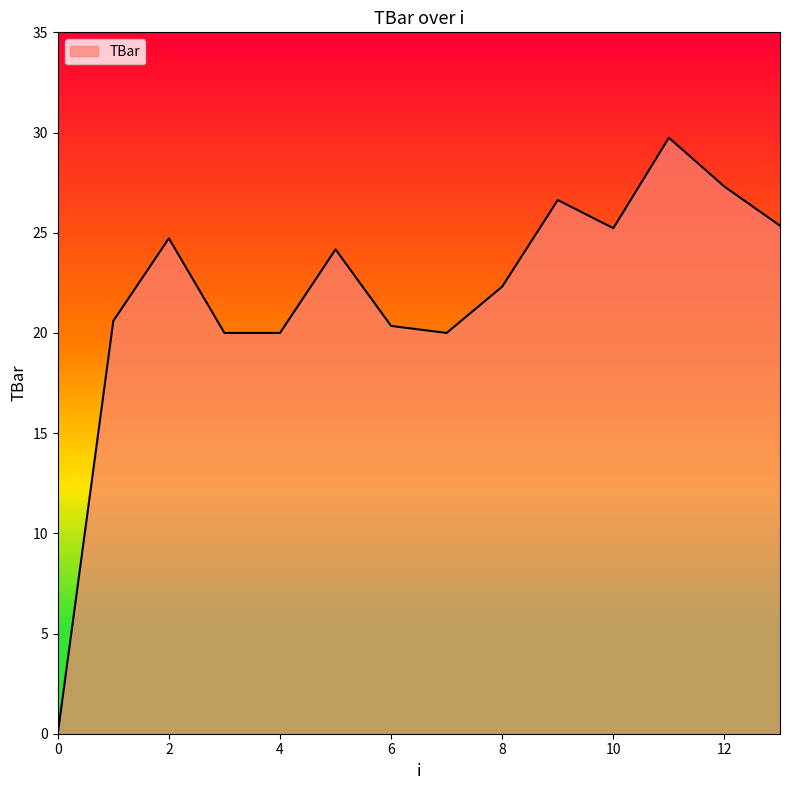

What is the difference between the maximum and minimum values?

29.7